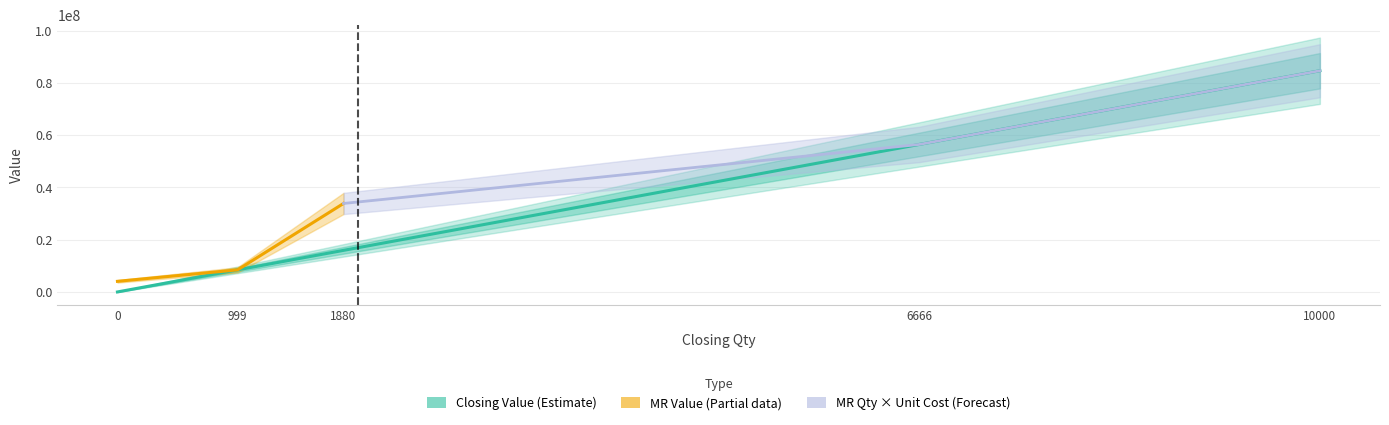

What is the greatest value displayed?

84640000